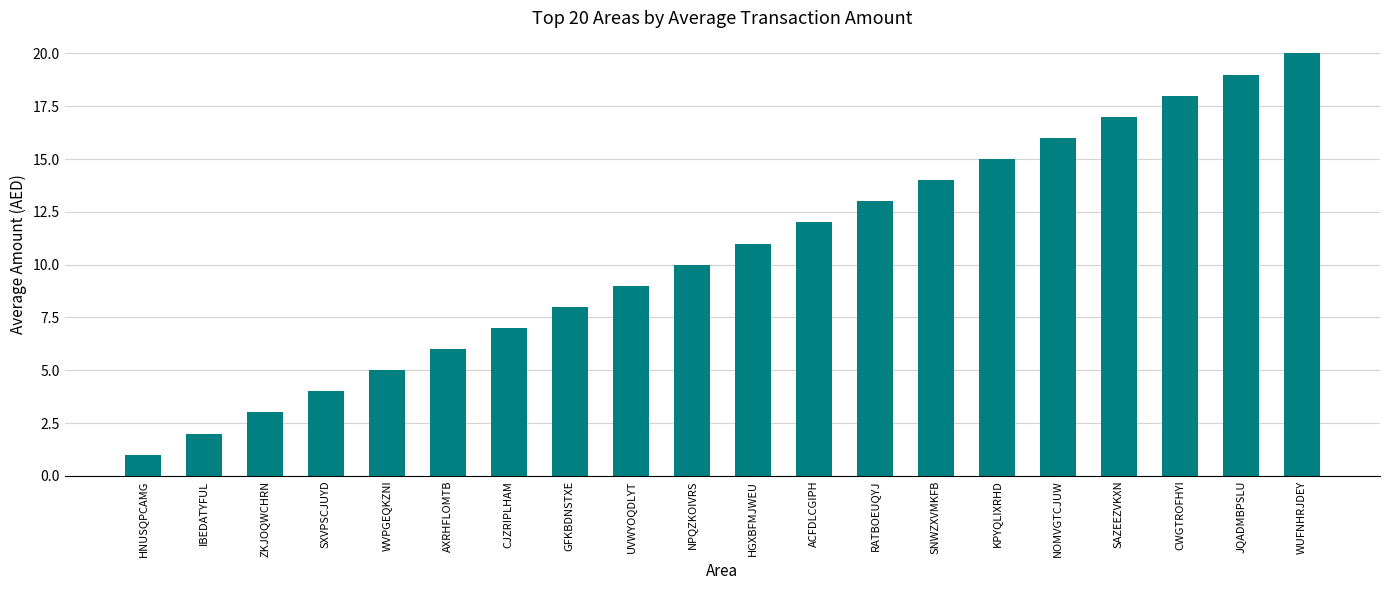

What is the difference between the values at CWGTROFHYI and AXRHFLOMTB?

12